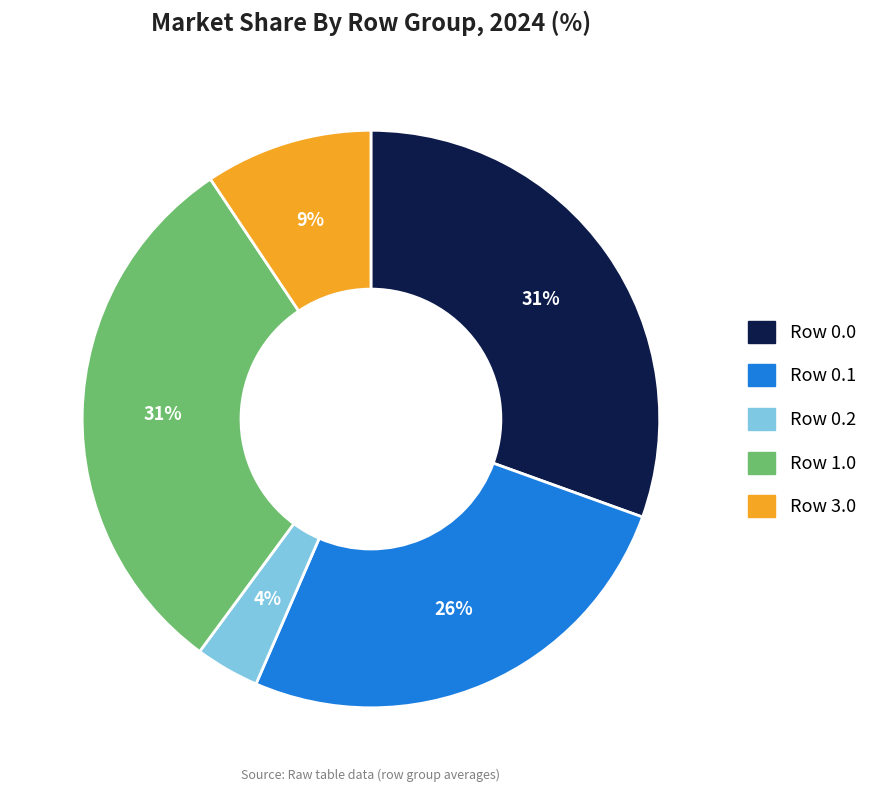

Count the number of slices in the pie.

5